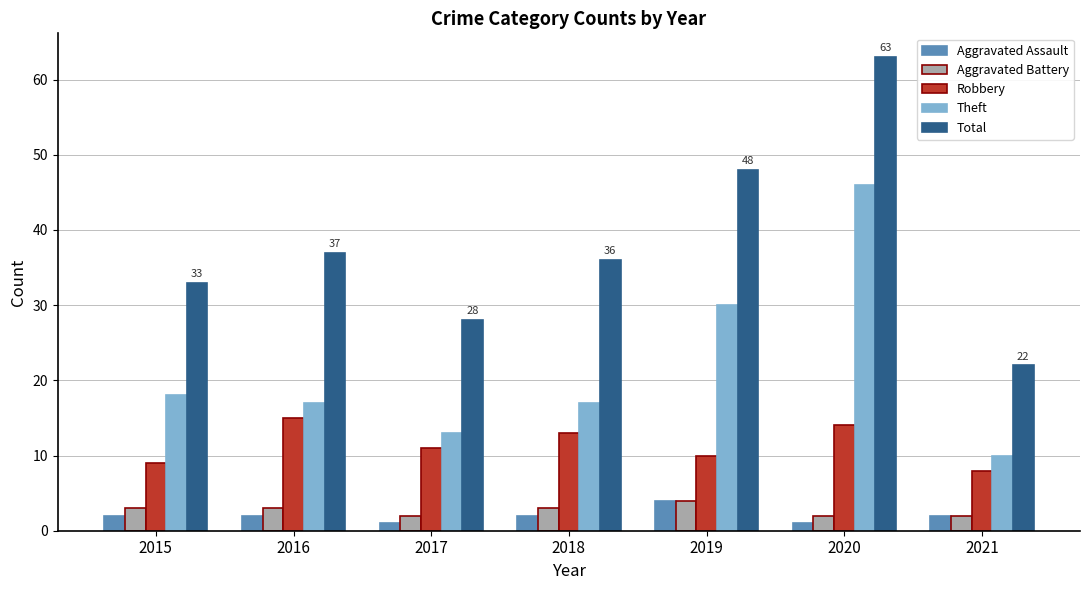

At how many categories does at least one series exceed 60?

1